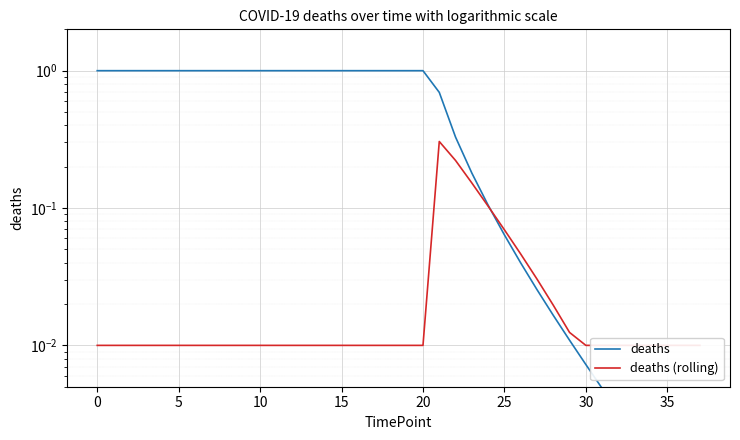

What are all the series names shown in the legend?

deaths, deaths (rolling)